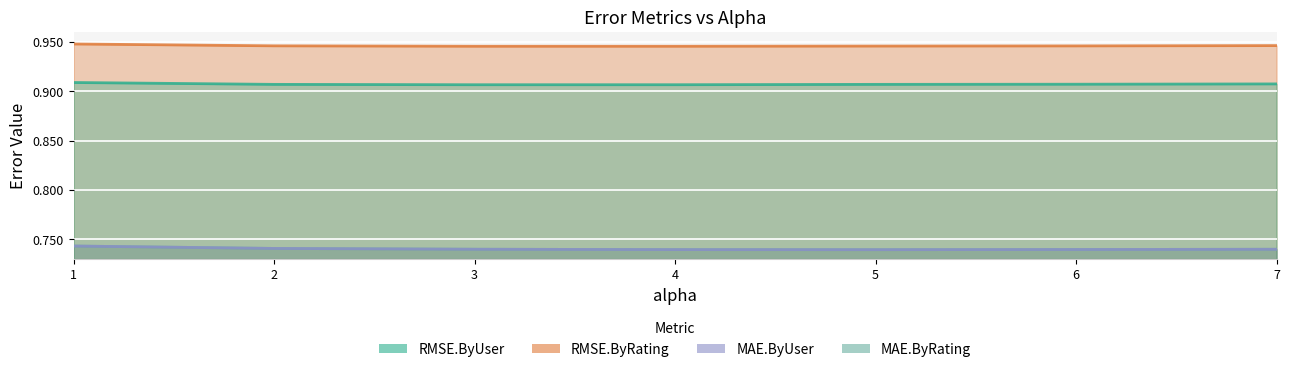

What is the difference between the highest and lowest values at 4.0?

0.2